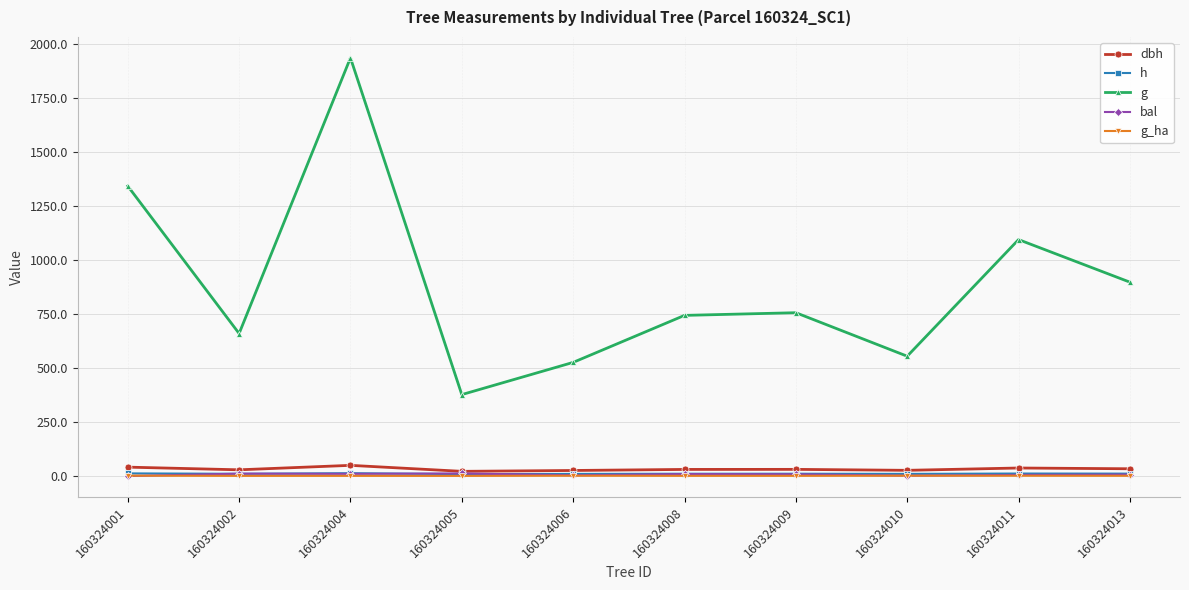

At which category is the sum across all series the highest?

160324004